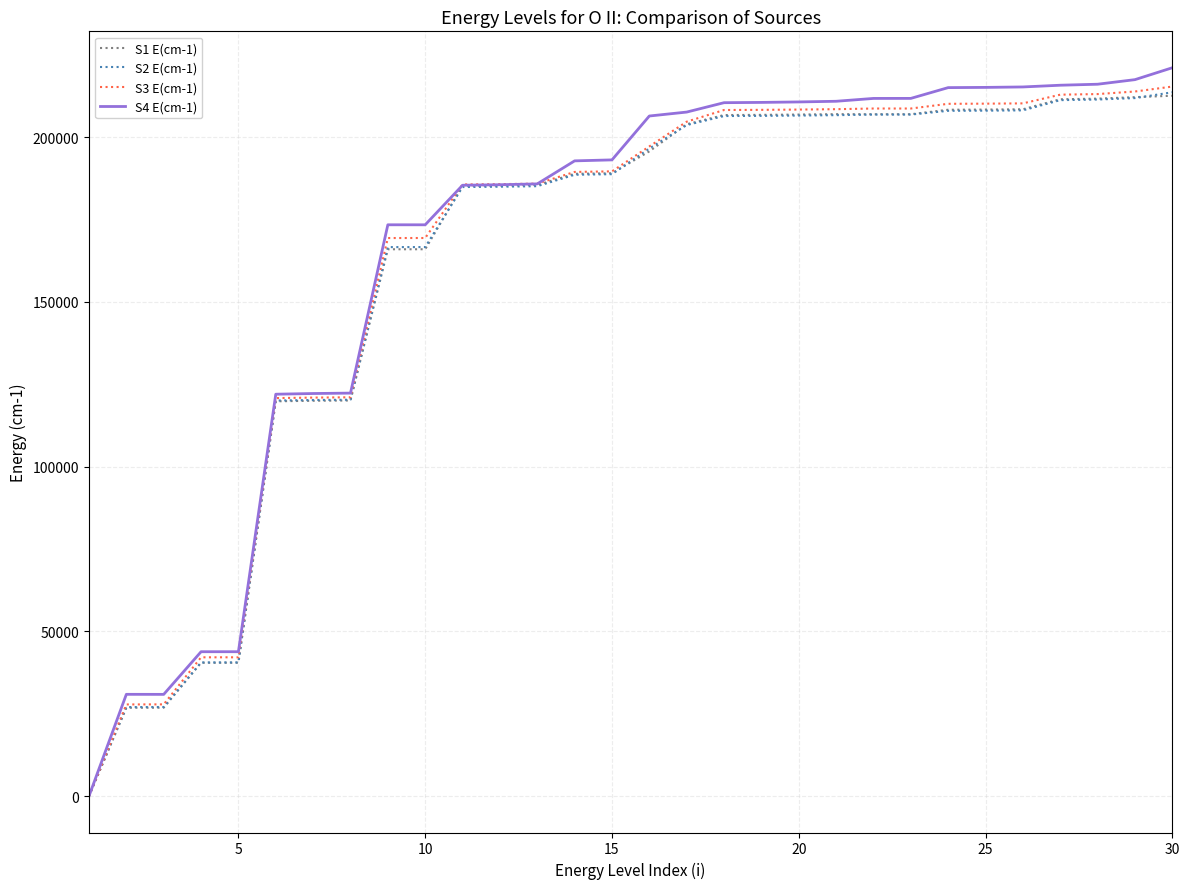

How many lines are shown in the chart?

4